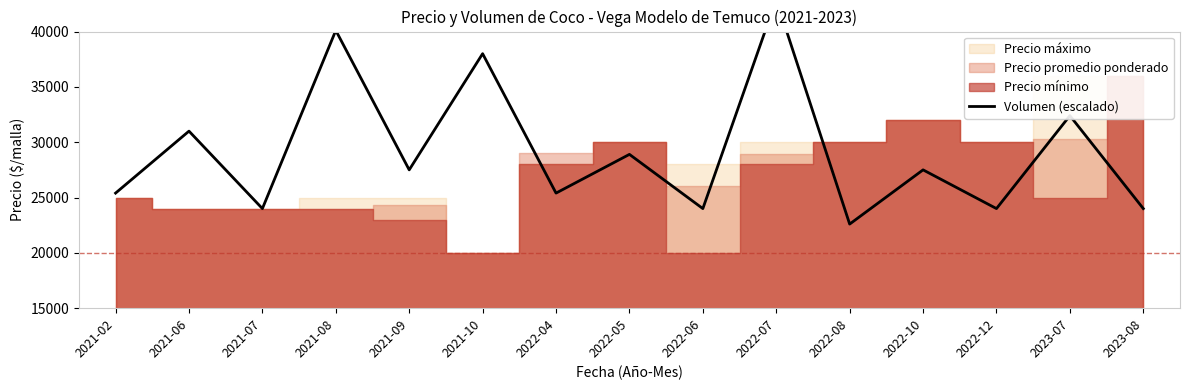

Reading left to right, list all the values displayed in this chart.

25400	31000	24000	40100	27500	38000	25400	28900	24000	42900	22600	27500	24000	32400	24000